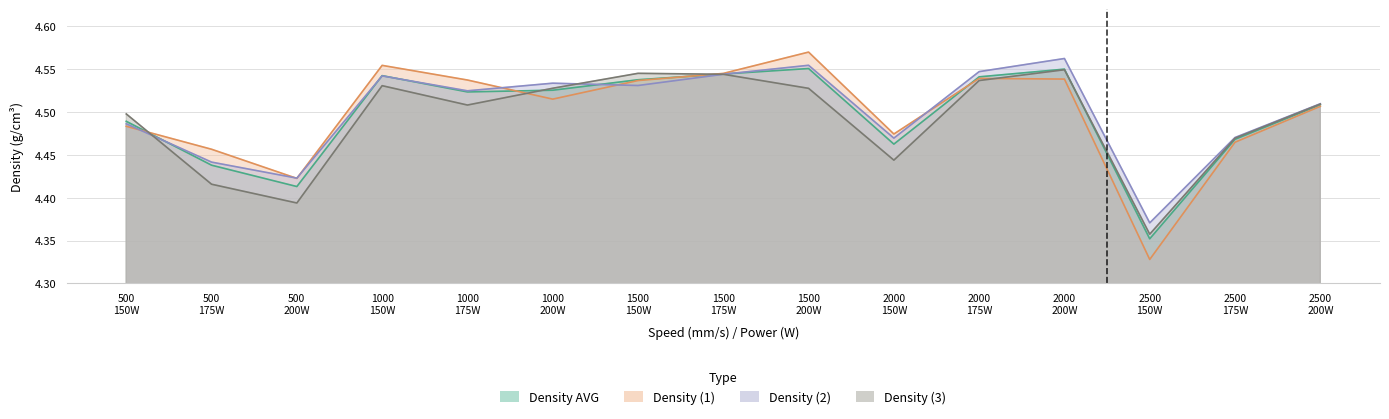

How many lines are shown in the chart?

4